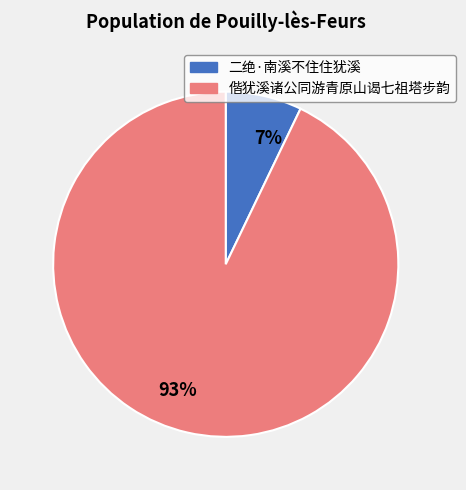

The 偕犹溪诸公同游青原山谒七祖塔步韵 slice represents 93% of the pie. True or false?

True